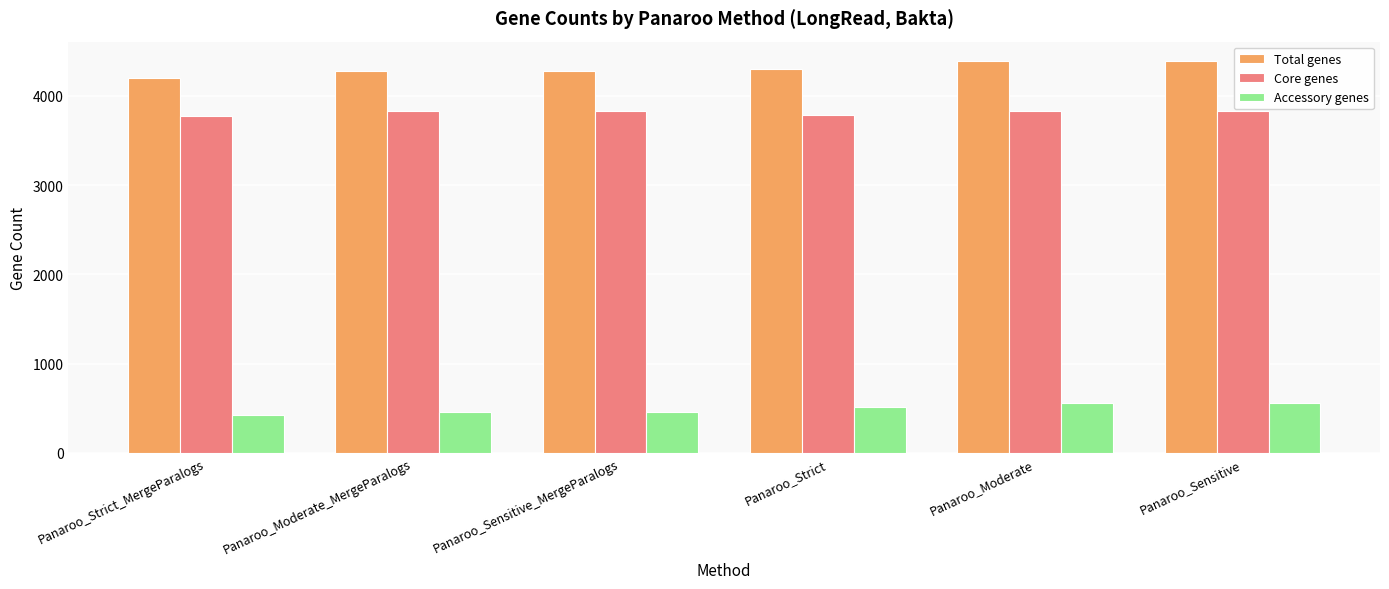

How many values in the Total genes series are below 4305?

3